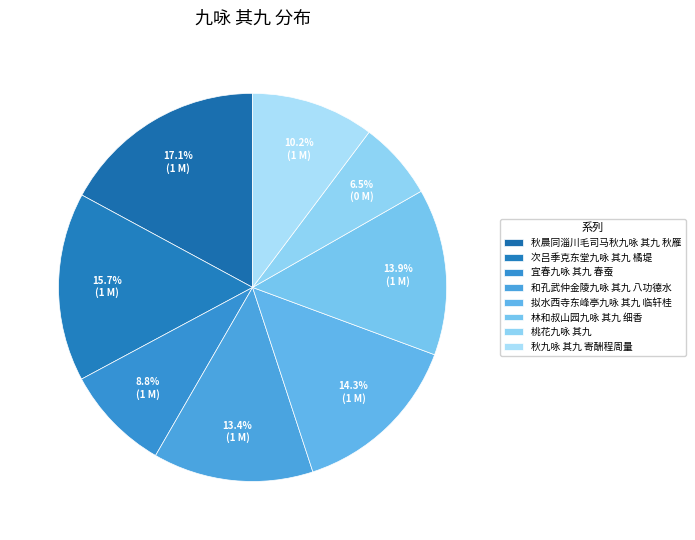

To the nearest percent, what percentage of the pie is 桃花九咏 其九?

7%